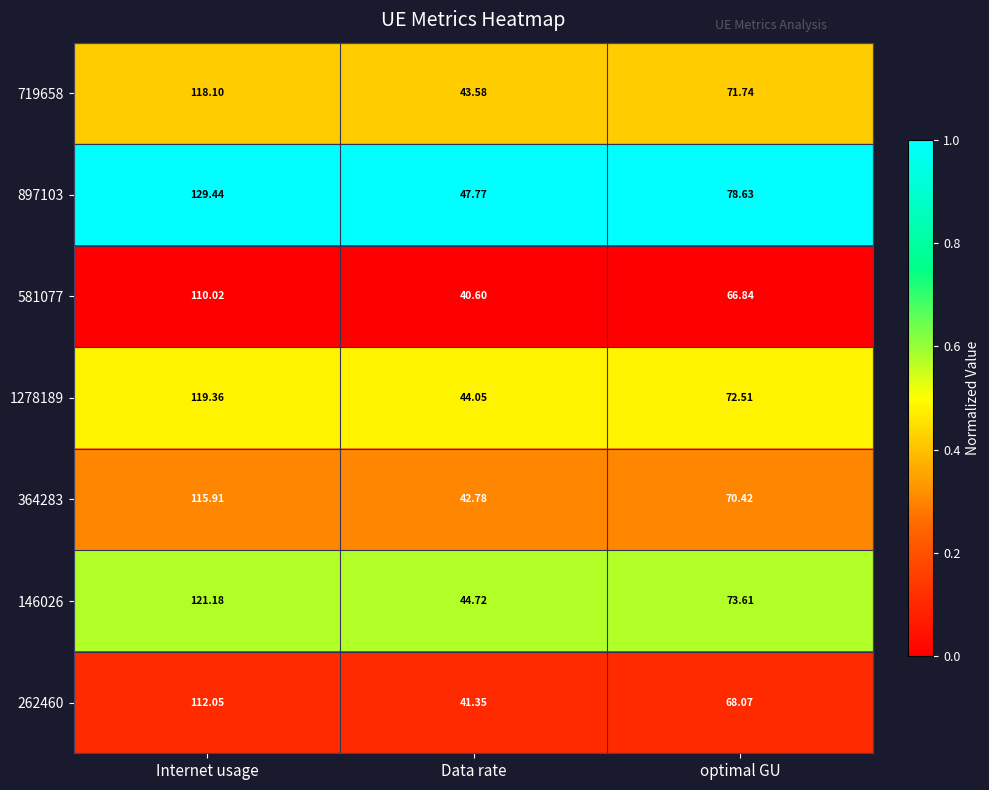

At which category is the sum across all series the highest?

Internet usage